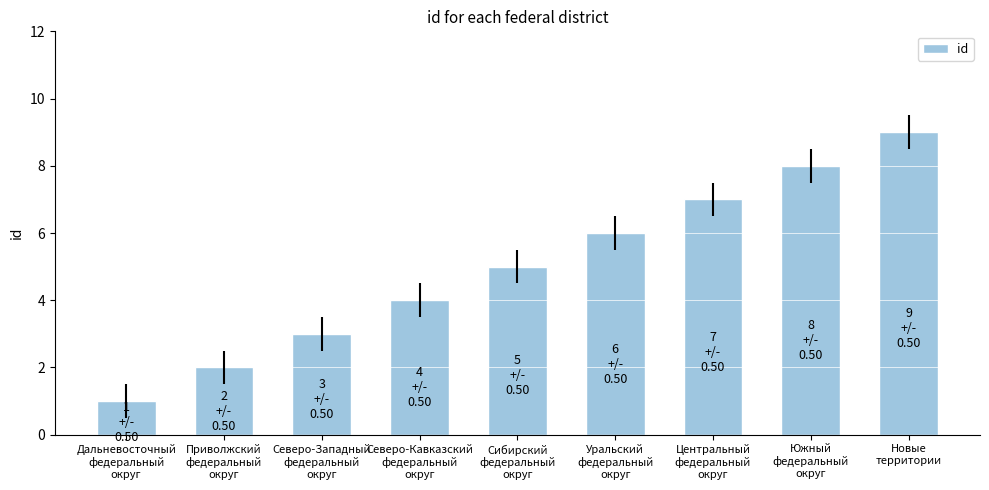

At which label is the value closest to 5?

Сибирский
федеральный
округ